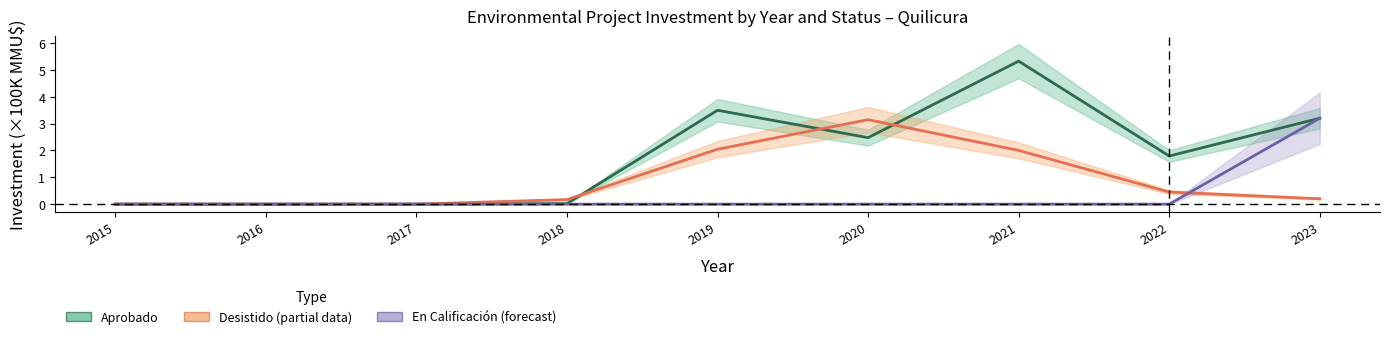

Which category has the lowest value across all series?

2015